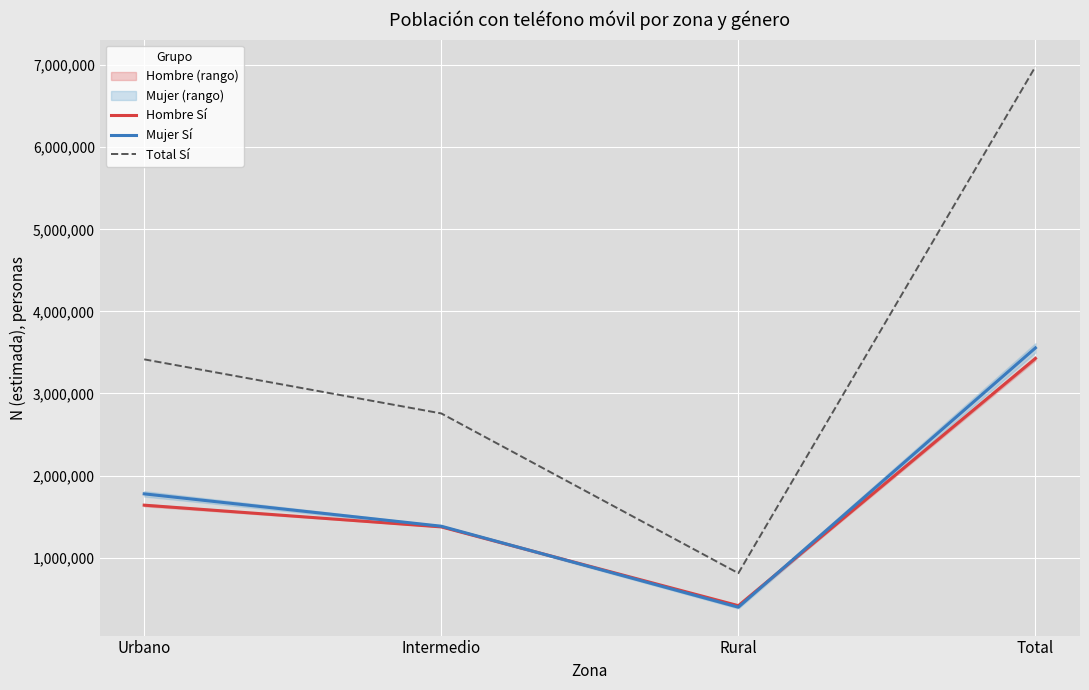

Which series has the largest total across all categories?

Total Sí